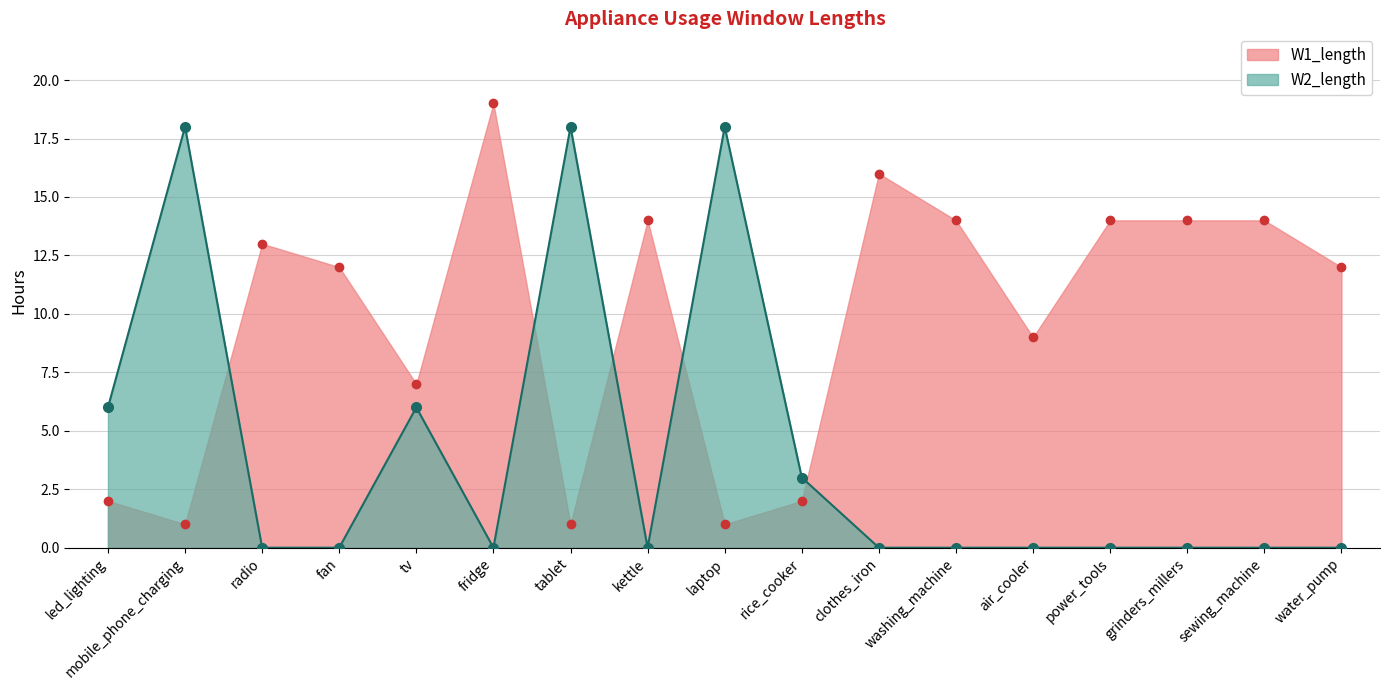

Which series has the widest spread of values?

W1_length